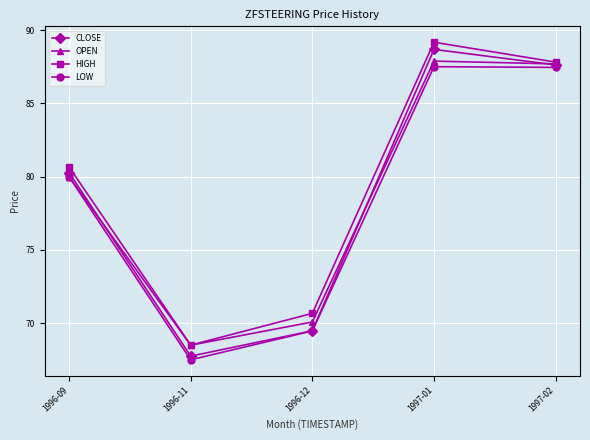

Between 1997-01 and 1997-02, which series saw the biggest shift?

HIGH